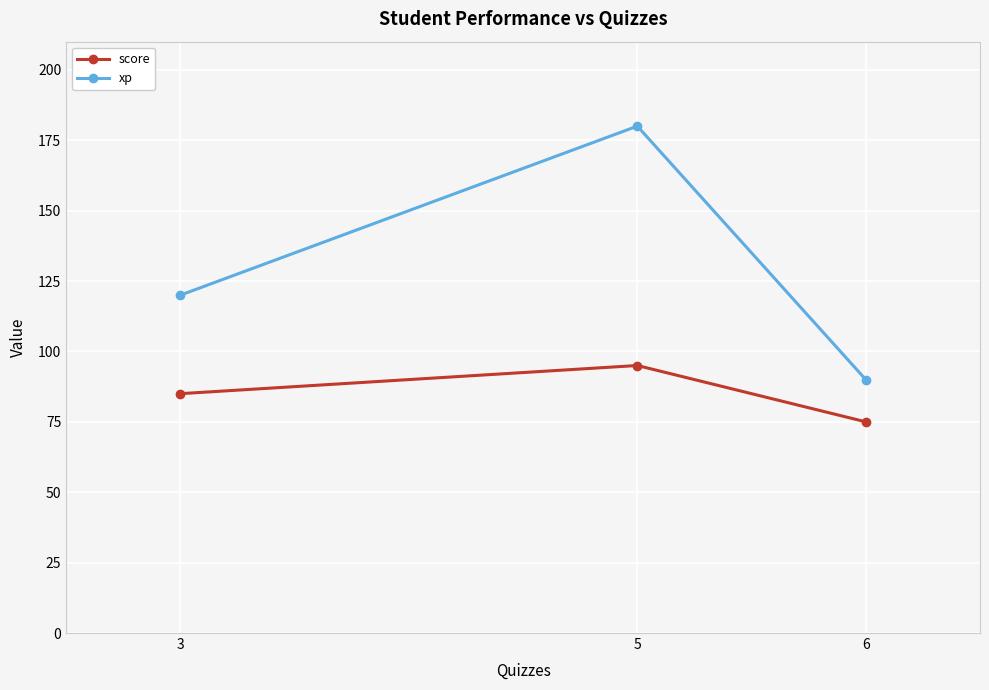

What are all the series names shown in the legend?

score, xp